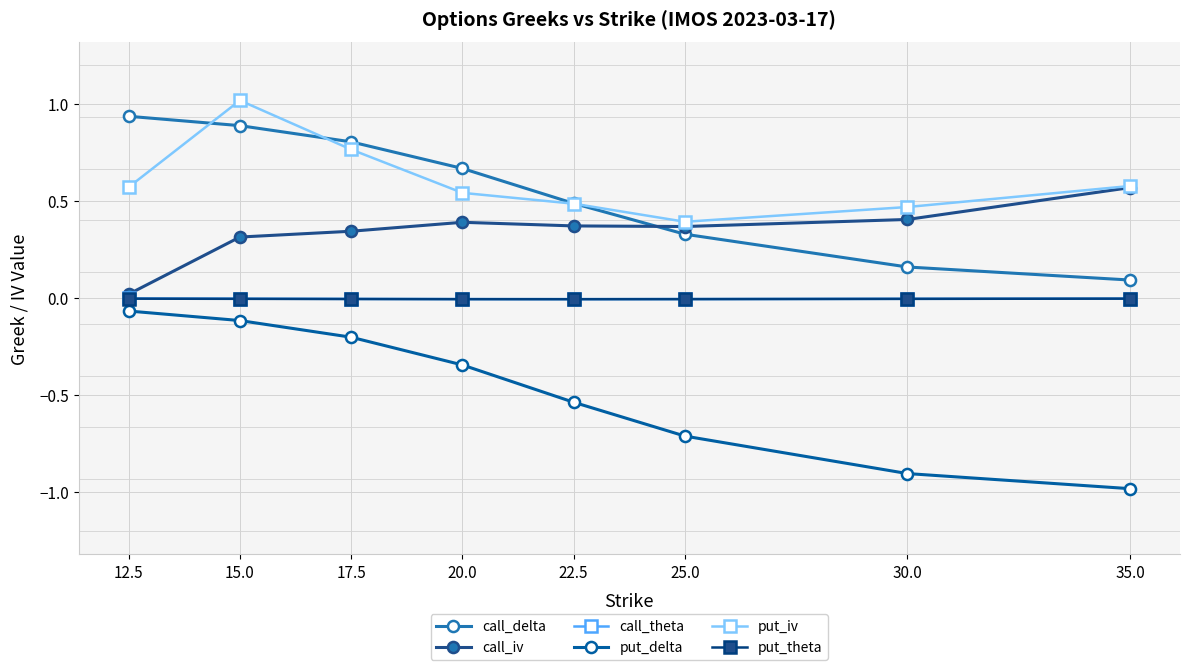

What position from the left is 25.0?

6